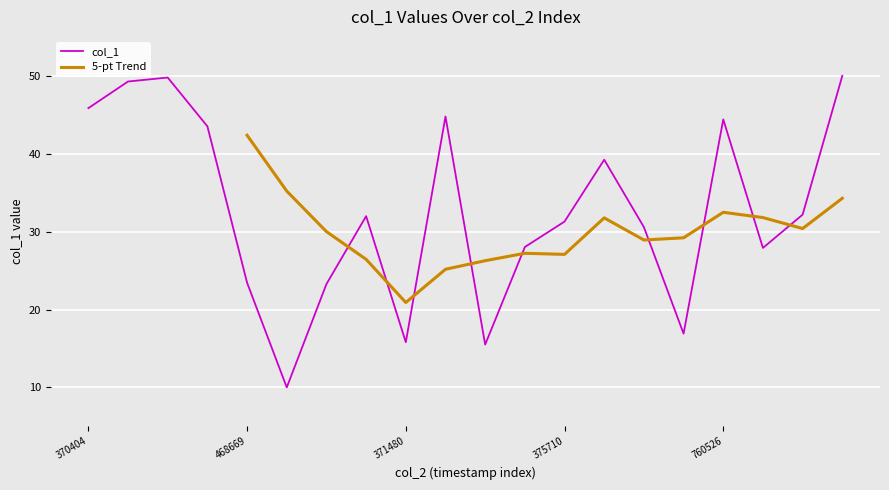

The col_1 series shows 23.4 at 468669. True or false?

True